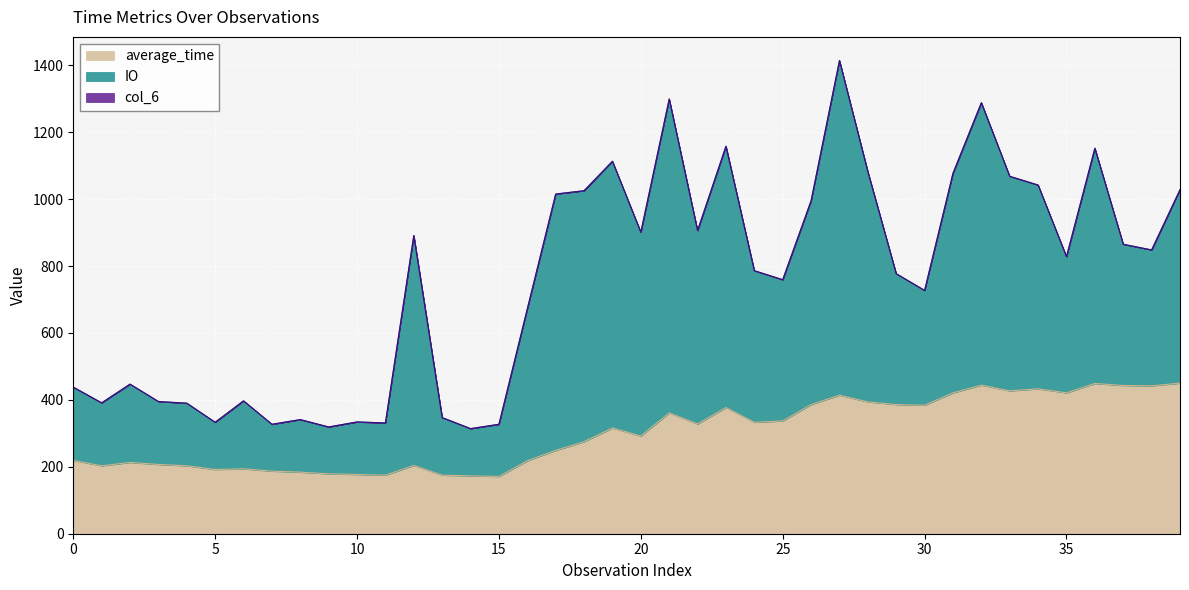

Rank the categories by average_time value from highest to lowest.

39, 36, 32, 37, 38, 34, 33, 31, 35, 27, 28, 26, 29, 30, 23, 21, 25, 24, 22, 19, 20, 18, 17, 0, 16, 2, 3, 12, 1, 4, 6, 5, 7, 8, 9, 10, 11, 13, 14, 15